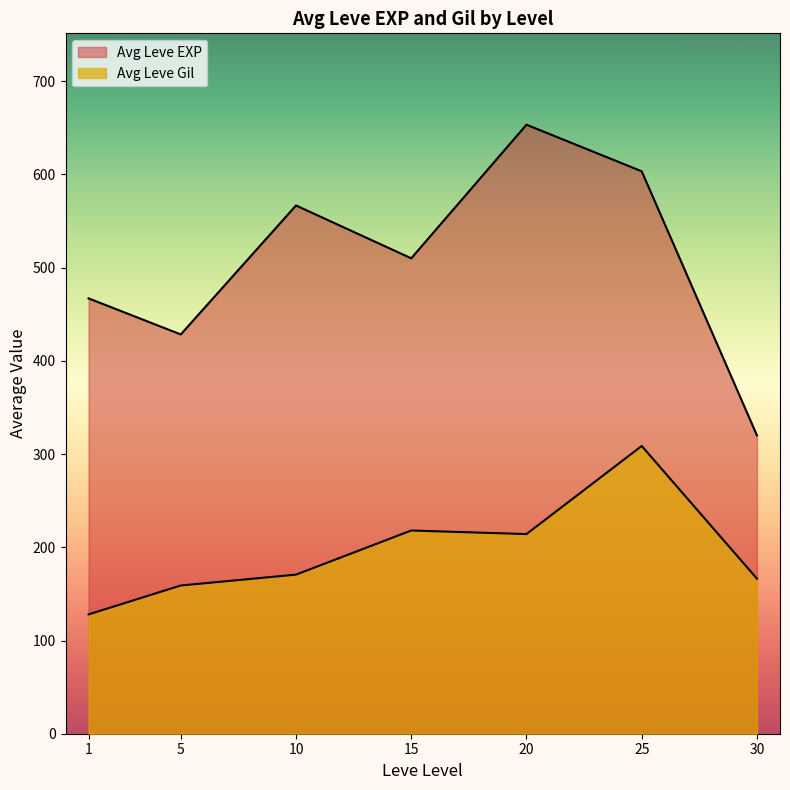

Rank the series at 1 from highest to lowest value.

Leve EXP, Leve Gil